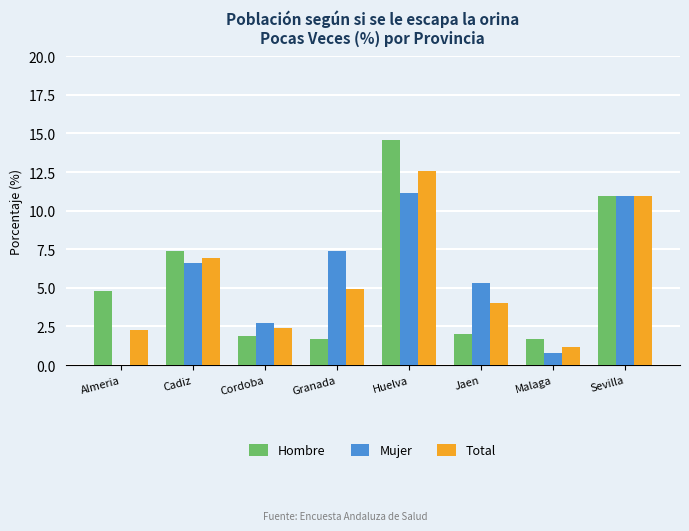

Between Almeria and Cadiz, which series saw the biggest shift?

Mujer